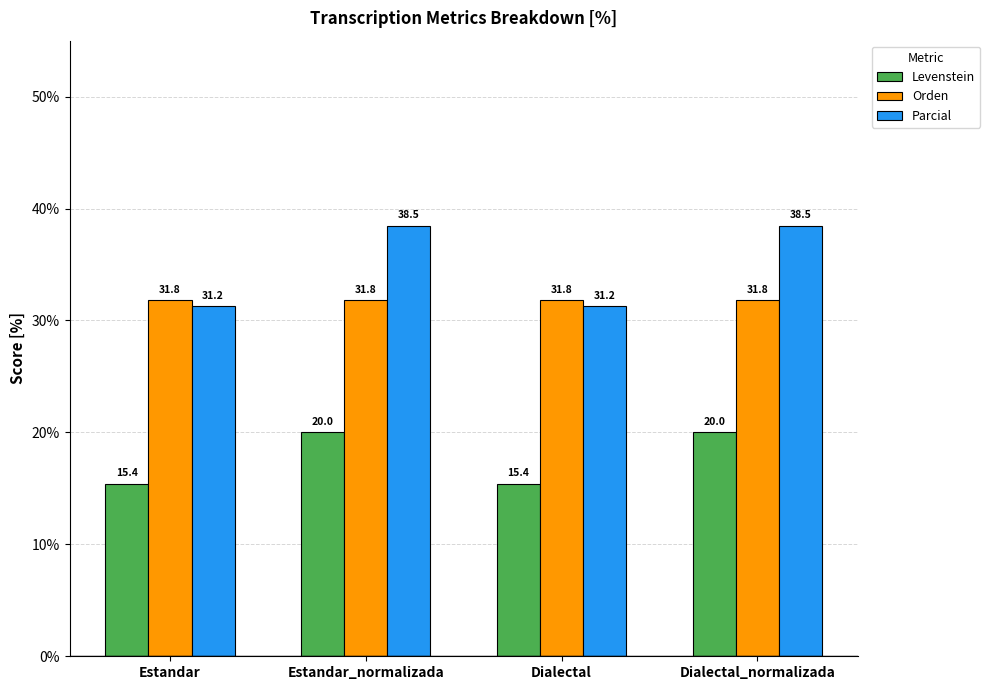

What is the total value across all series at Dialectal_normalizada?

90.3